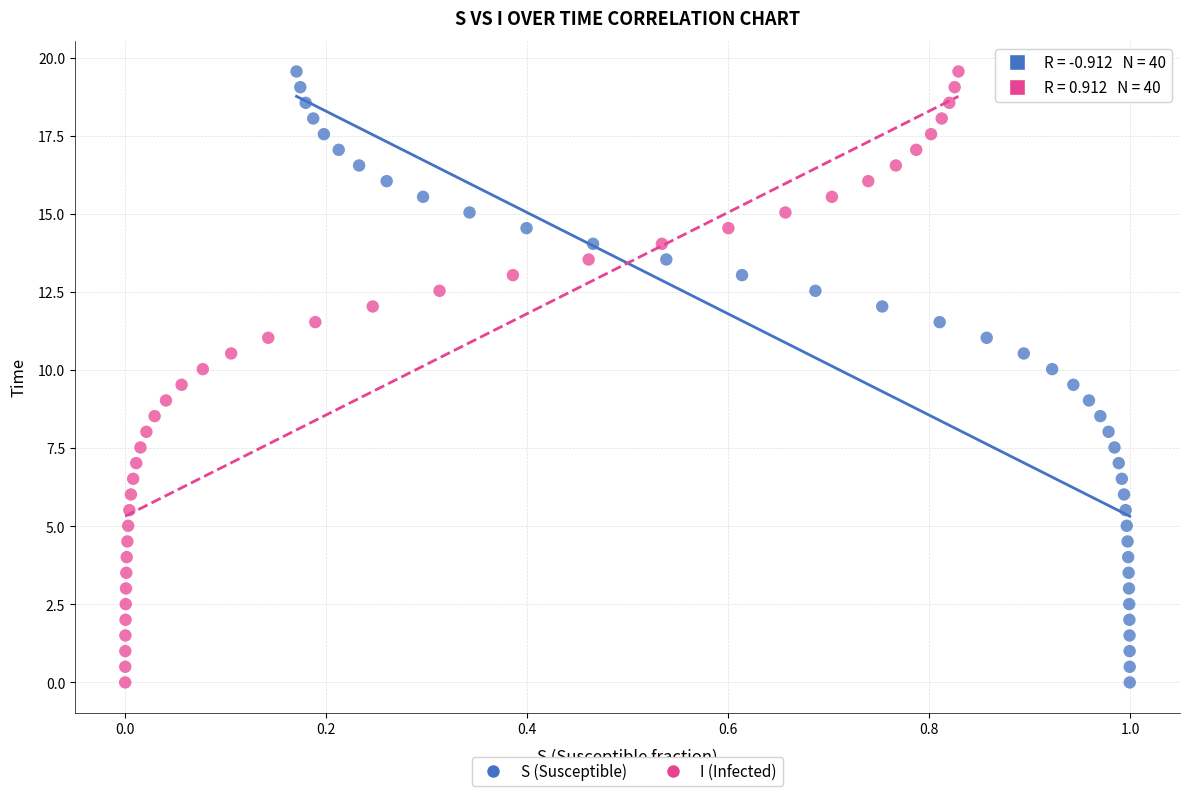

What are all the series names shown in the legend?

S (Susceptible), I (Infected)